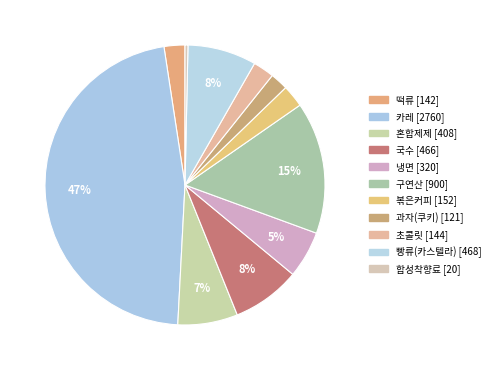

Rank the categories by value from highest to lowest.

카레, 구연산, 빵류(카스텔라), 국수, 혼합제제, 냉면, 볶은커피, 초콜릿, 떡류, 과자(쿠키), 합성착향료